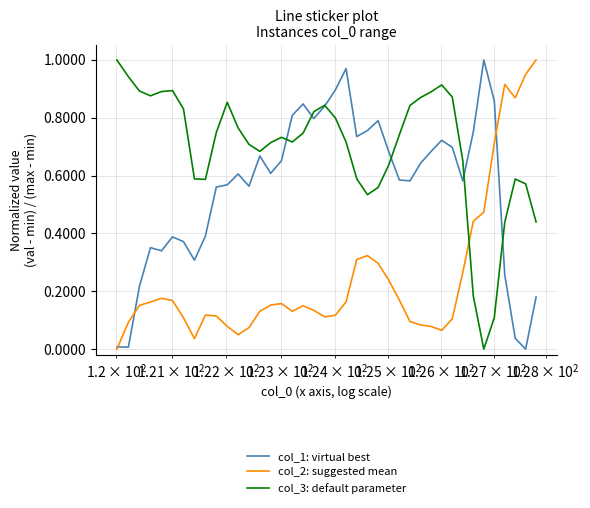

Which series has the largest total across all categories?

col_3: default parameter